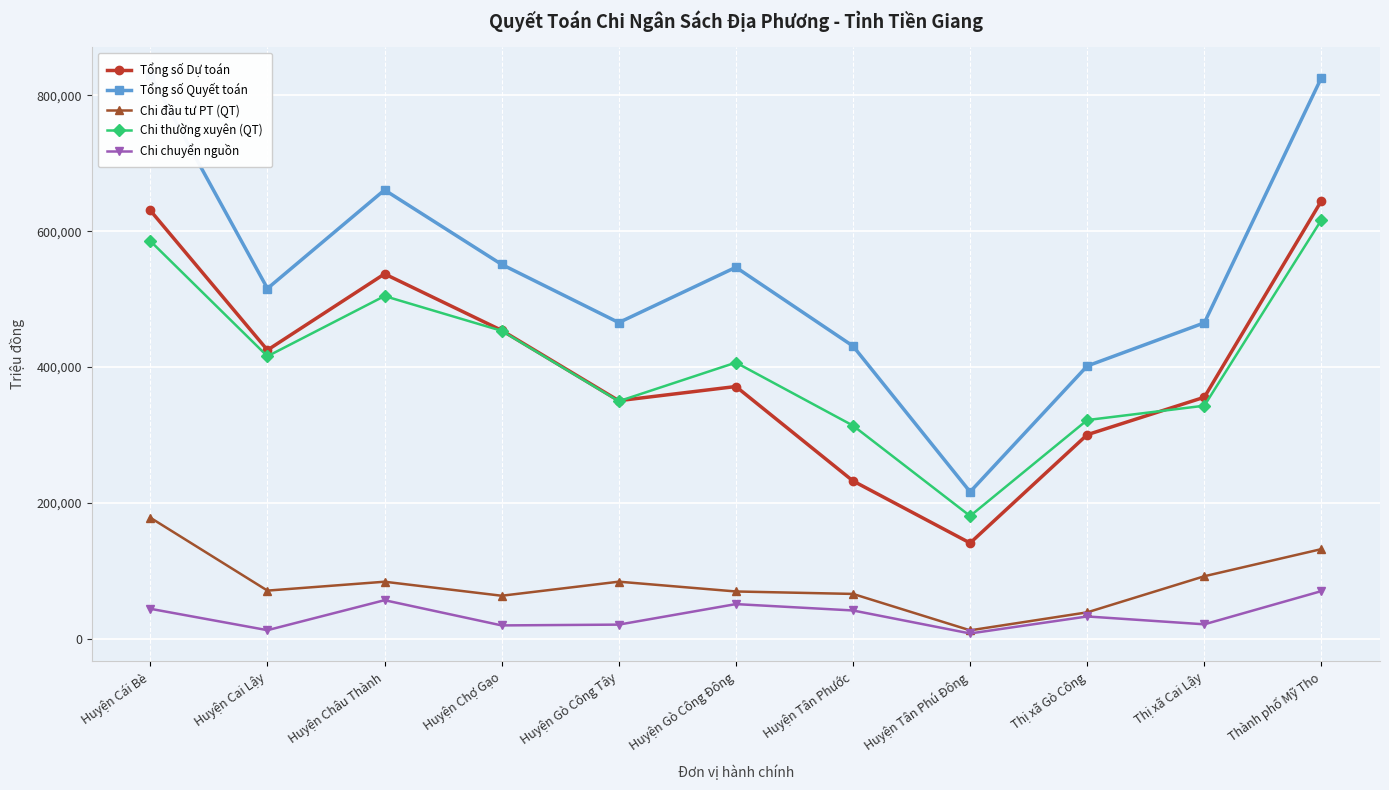

Rank the series by their maximum value, from highest to lowest.

Tổng số Quyết toán, Tổng số Dự toán, Chi thường xuyên (QT), Chi đầu tư PT (QT), Chi chuyển nguồn